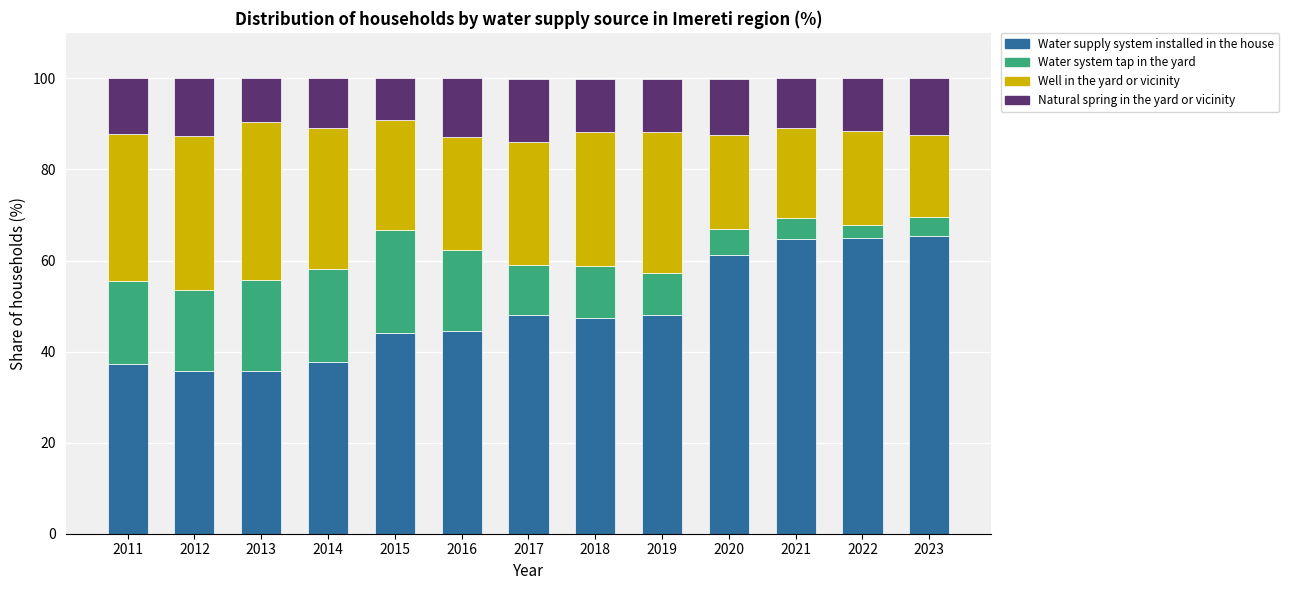

What is the minimum value for Water supply system installed in the house?

35.6